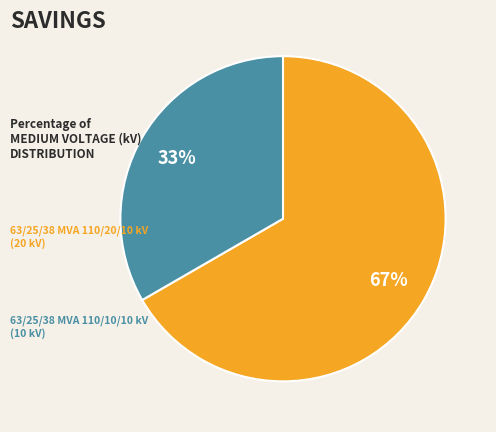

To the nearest percent, what is the average slice percentage?

50%